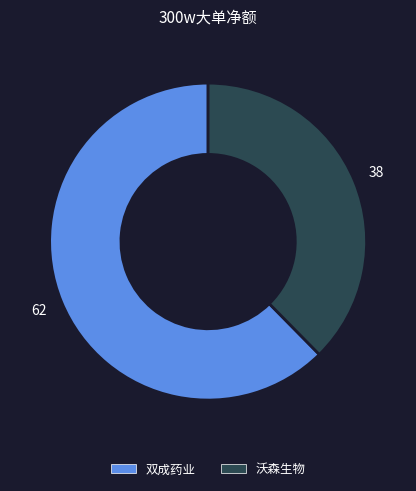

Is there a majority slice in this chart?

Yes